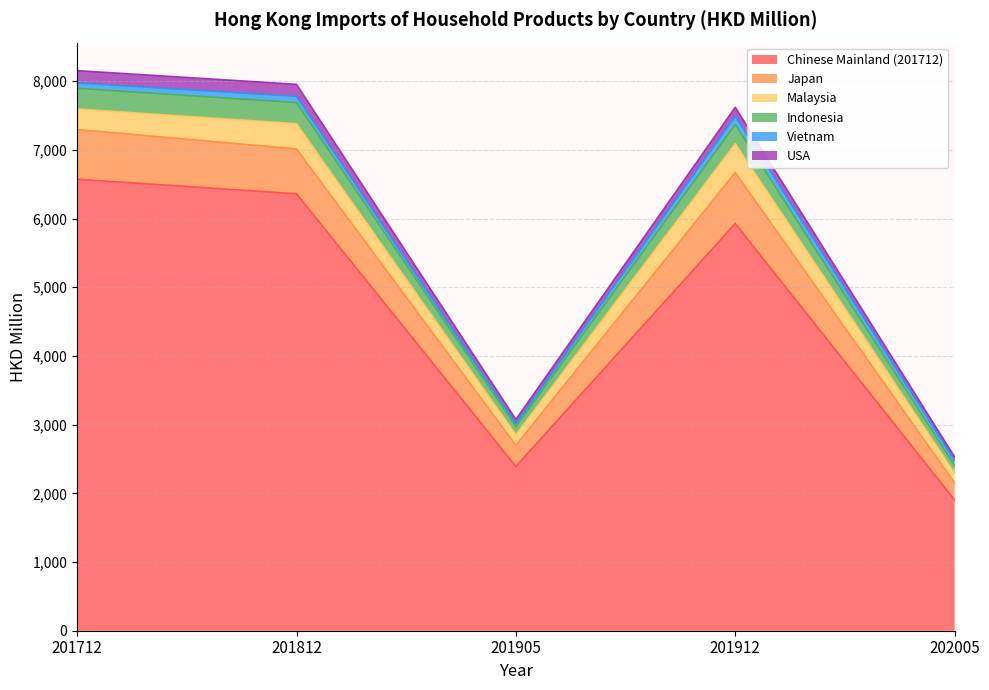

The value of Chinese Mainland (201712) at 201905 is 4201.0. True or false?

False